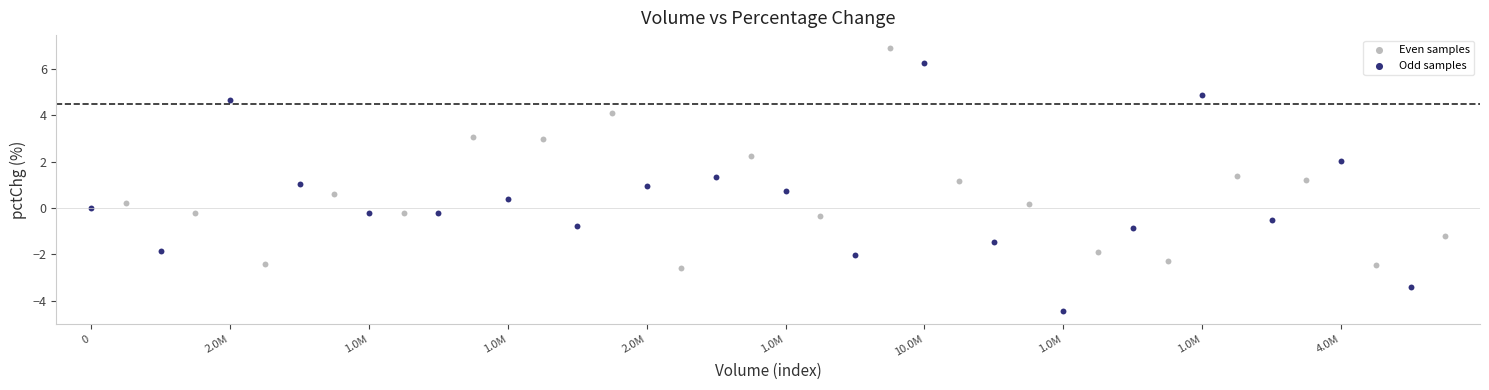

Which series contains the lowest Y value?

Odd samples